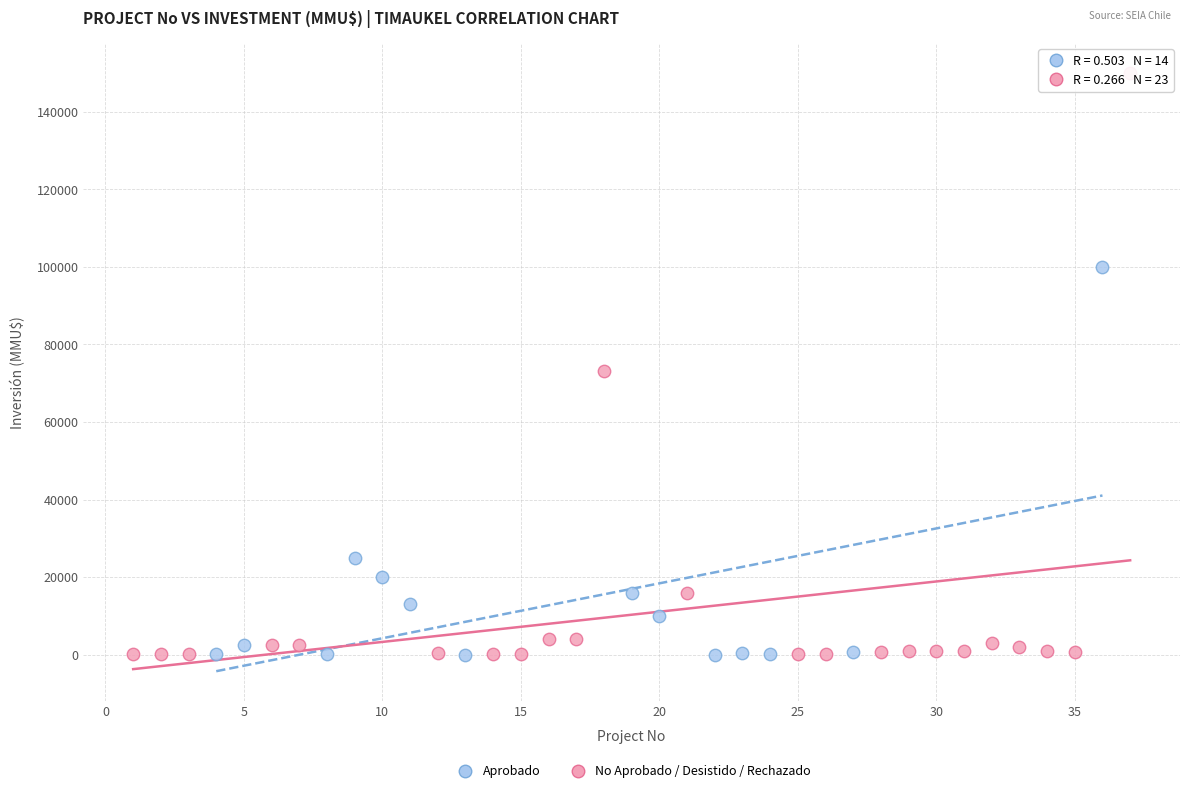

What are all the series names shown in the legend?

Aprobado, No Aprobado / Desistido / Rechazado